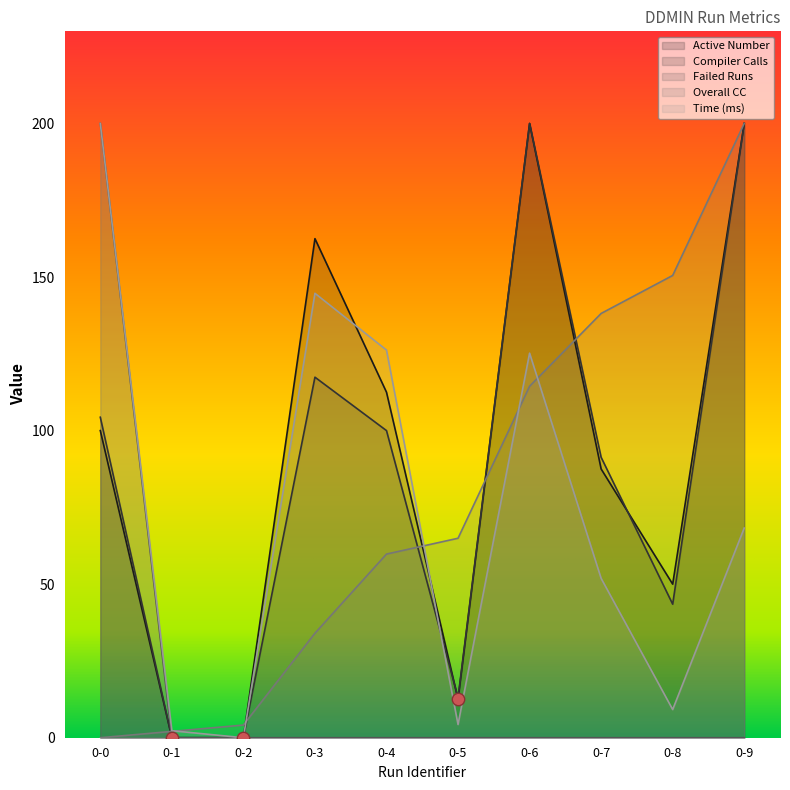

Which series contains the lowest Y value?

Active Number